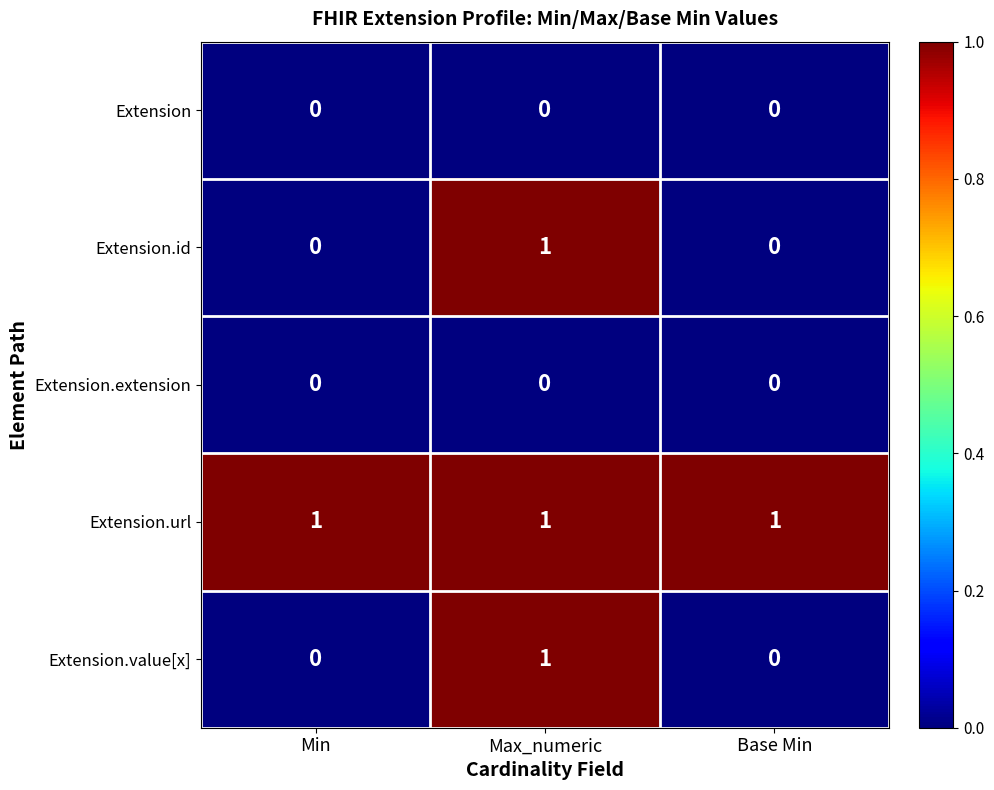

How many Extension.id values are between 0 and 1?

3